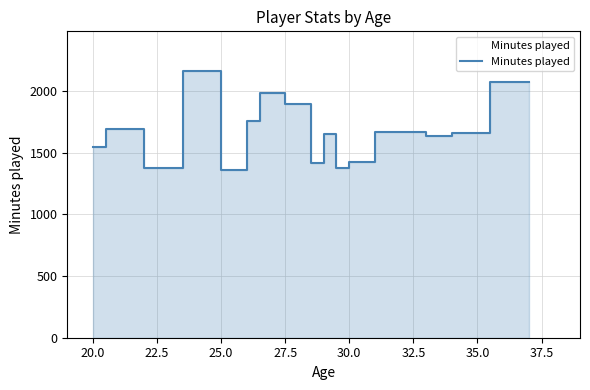

Is it true that the value at 25.0 is 2161?

True